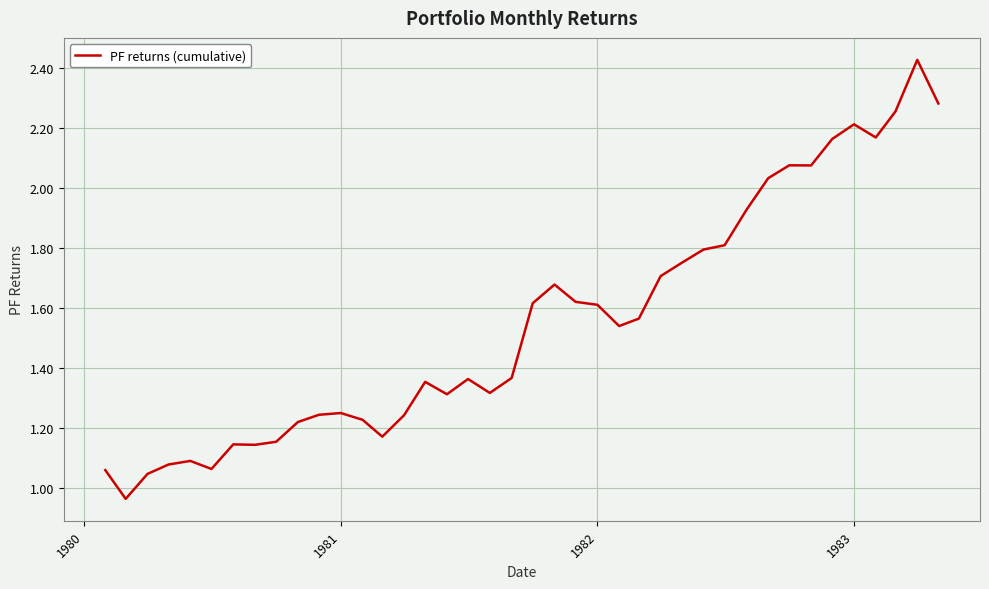

Reading right to left, transcribe all the data shown in this chart.

2.3	2.4	2.3	2.2	2.2	2.2	2.1	2.1	2.0	1.9	1.8	1.8	1.8	1.7	1.6	1.5	1.6	1.6	1.7	1.6	1.4	1.3	1.4	1.3	1.4	1.2	1.2	1.2	1.3	1.2	1.2	1.2	1.1	1.1	1.1	1.1	1.1	1.0	1.0	1.1